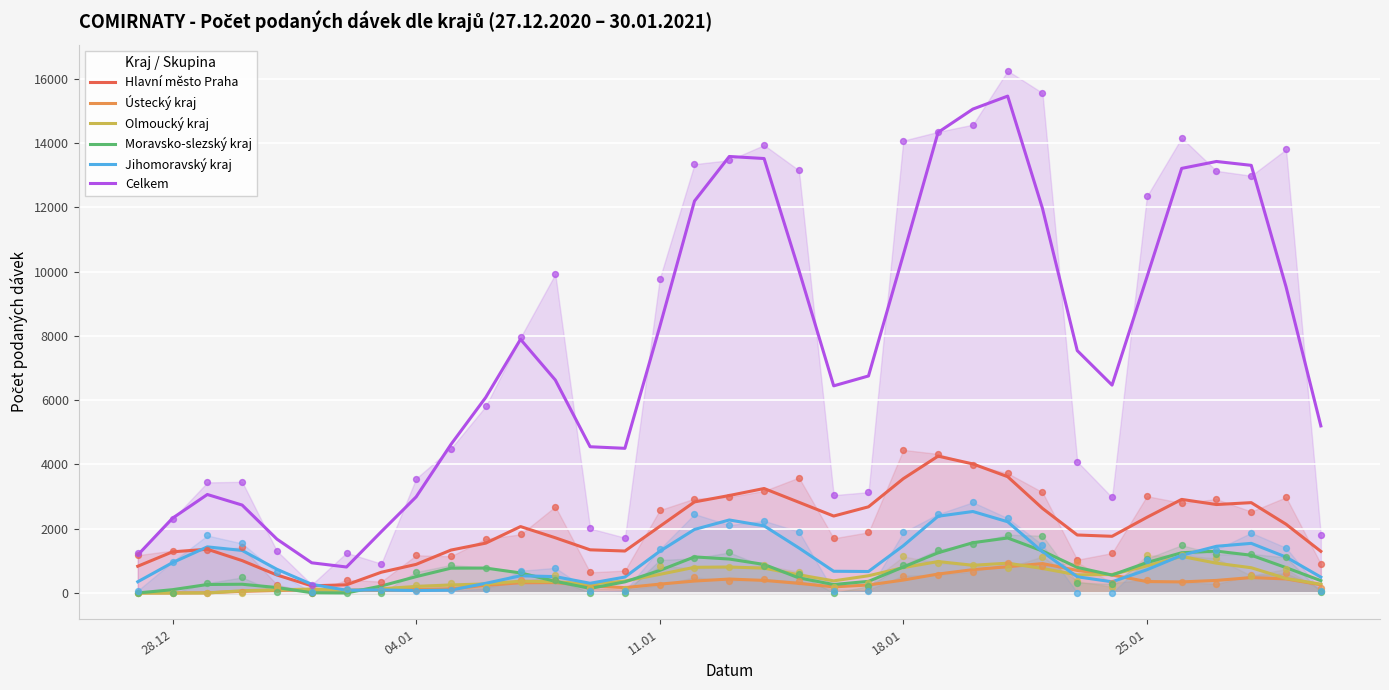

Which series reaches the maximum Y coordinate?

Celkem